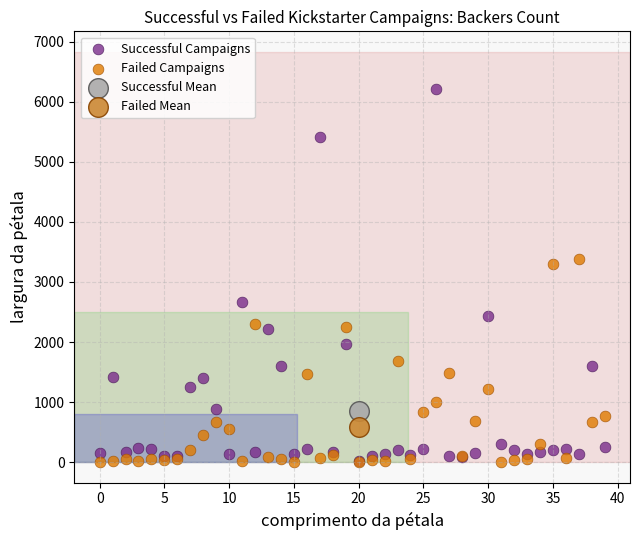

What are all the series names shown in the legend?

Successful Campaigns, Failed Campaigns, Successful Mean, Failed Mean